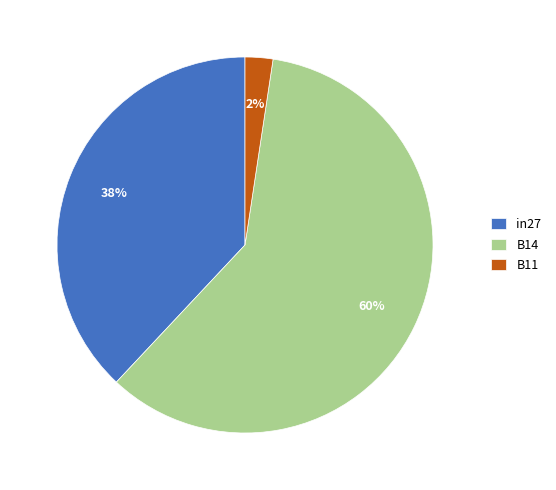

To the nearest percent, what percentage of the pie is in27?

38%